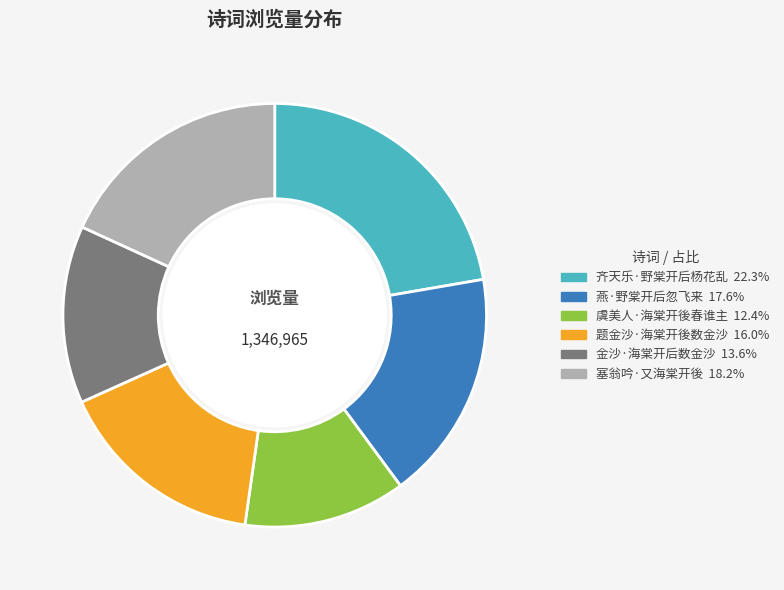

Combined, do 齐天乐·野棠开后杨花乱 and 燕·野棠开后忽飞来 account for over 50%?

No